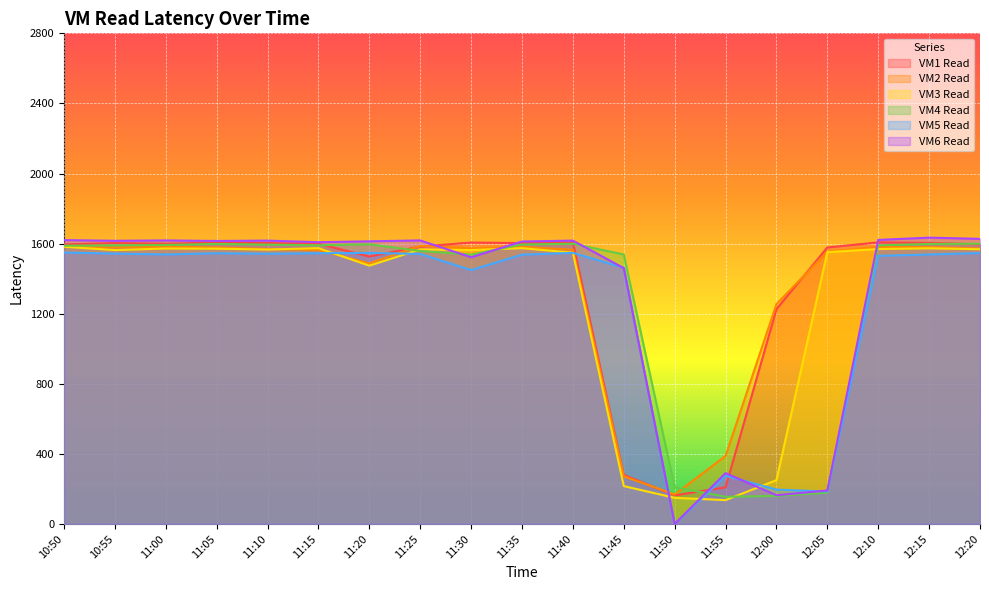

After their last crossing, which series has the higher values: VM1 Read or VM2 Read?

VM1 Read